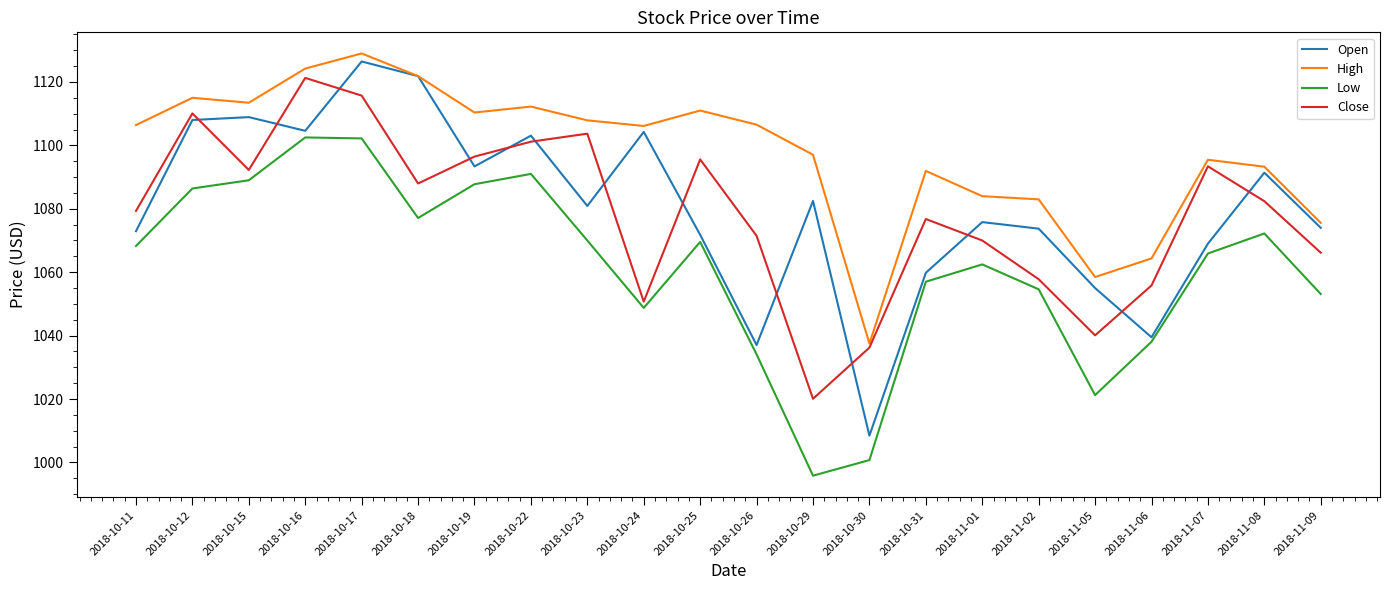

Is it true that Close equals 1020.1 at 2018-10-29?

True